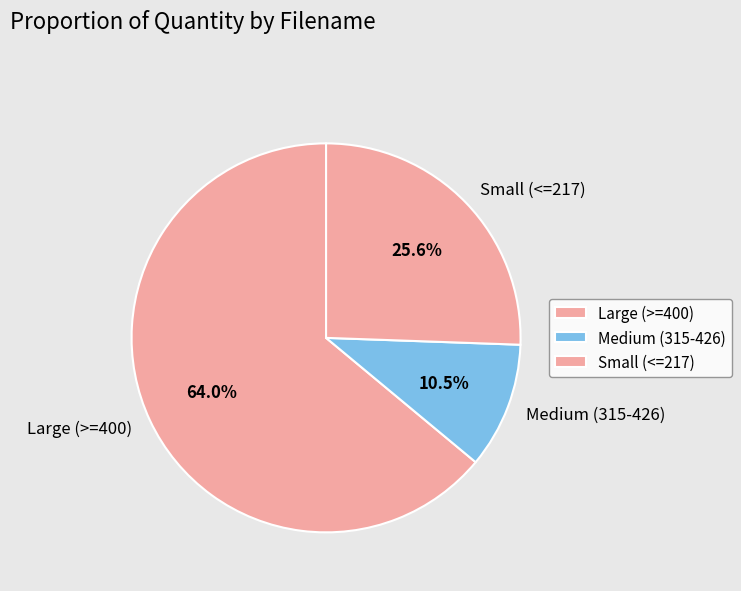

Is the sum of Medium (315-426) and Large (>=400) greater than half?

Yes